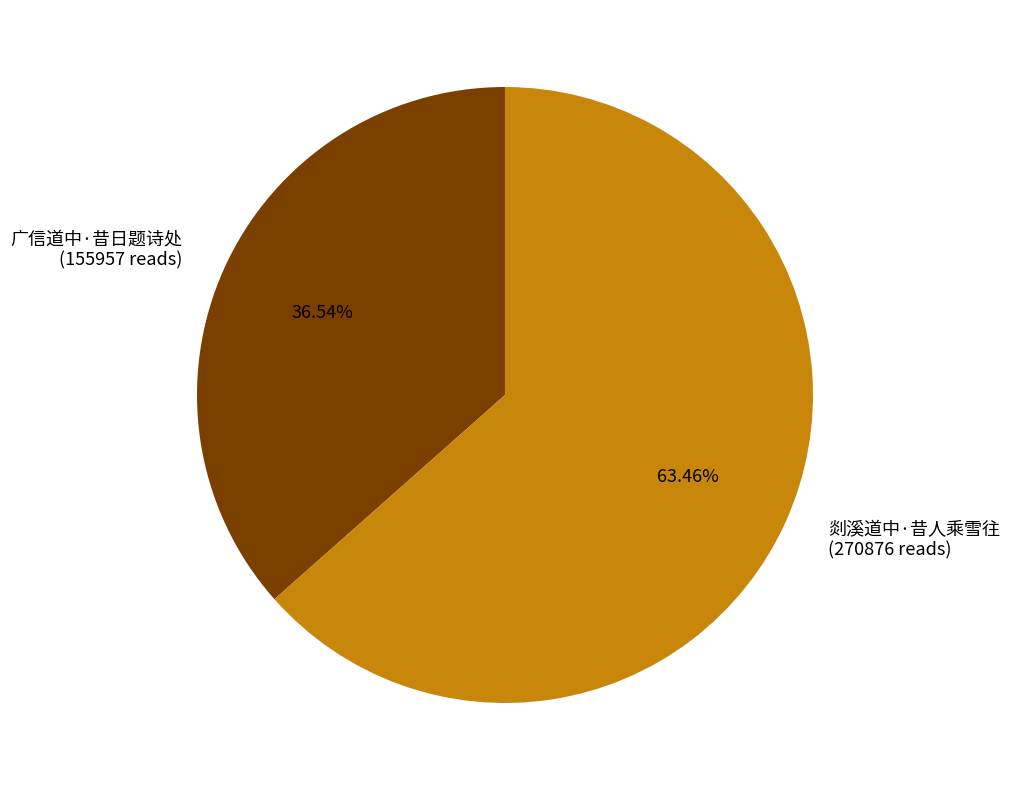

True or false: 广信道中·昔日题诗处 accounts for 37% of the total.

True